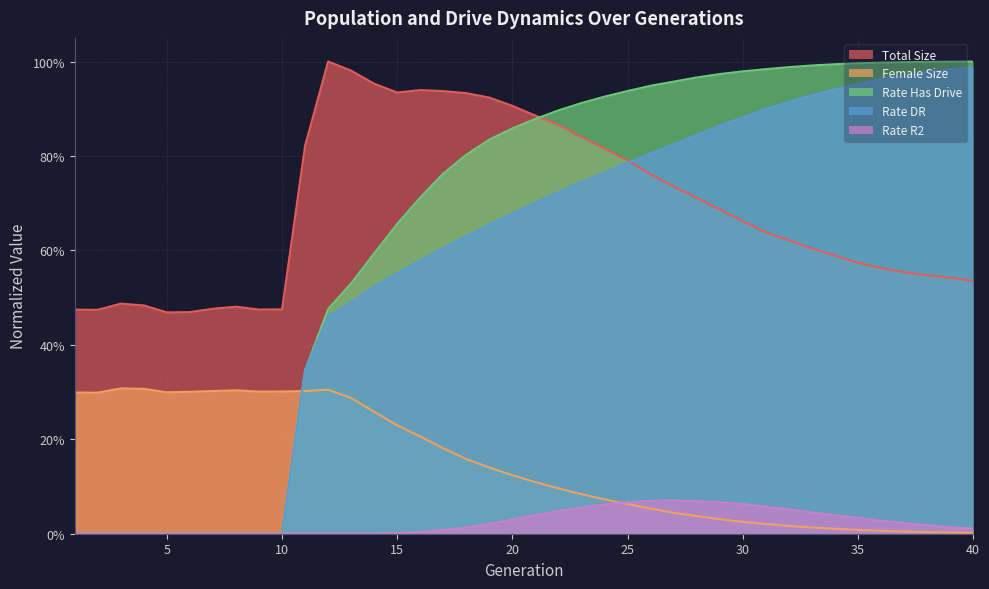

At which category is the sum across all series the highest?

25